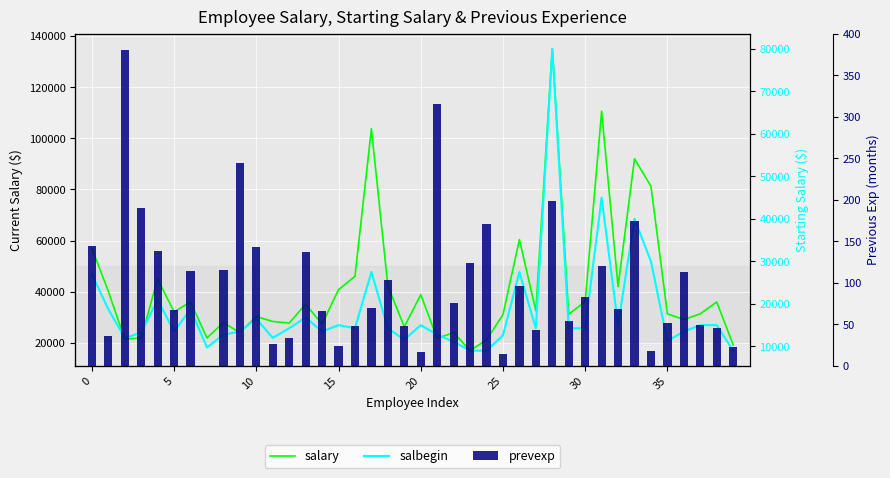

How many groups of bars are there?

40